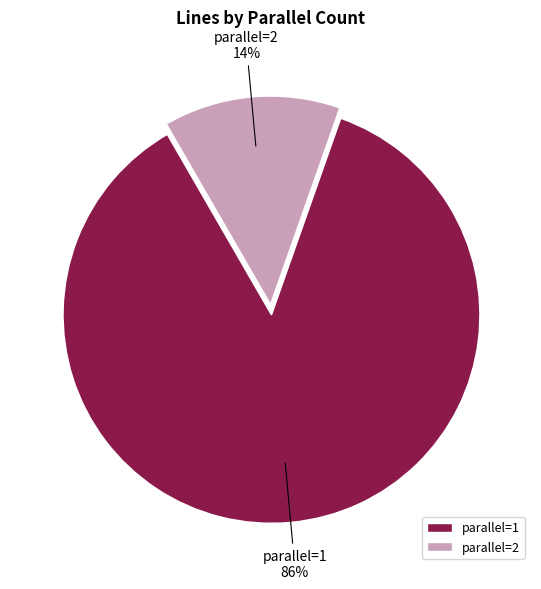

Which has a higher value, parallel=2 or parallel=1?

parallel=1